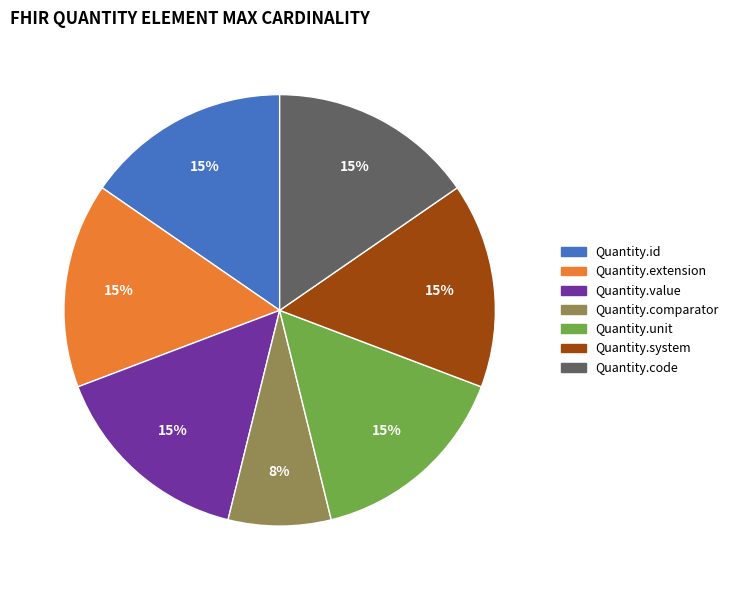

To the nearest percent, what portion does Quantity.id represent?

15%